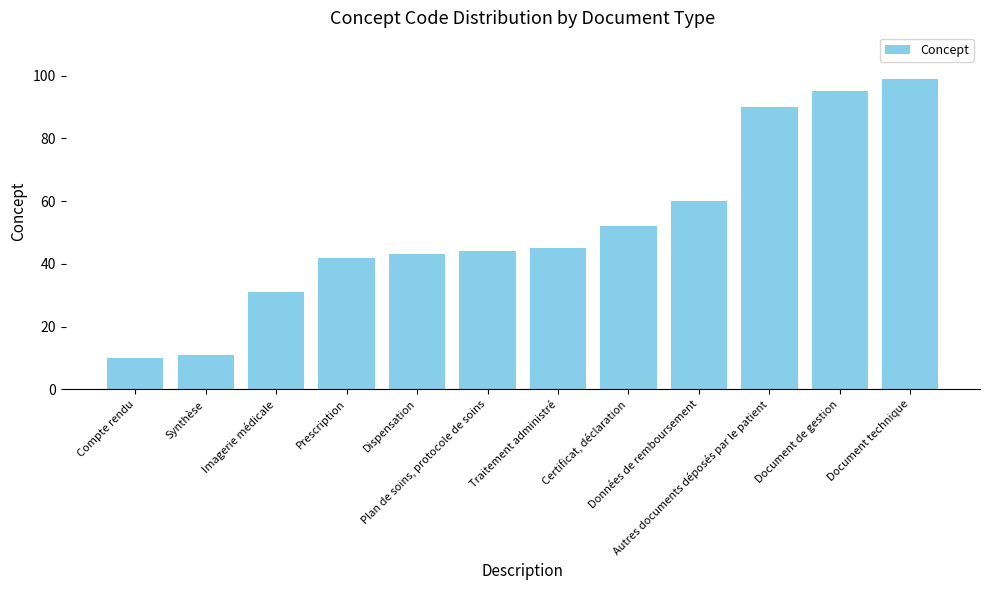

Reading left to right, extract all data points from this chart.

Compte rendu=10	Synthèse=11	Imagerie médicale=31	Prescription=42	Dispensation=43	Plan de soins, protocole de soins=44	Traitement administré=45	Certificat, déclaration=52	Données de remboursement=60	Autres documents déposés par le patient=90	Document de gestion=95	Document technique=99